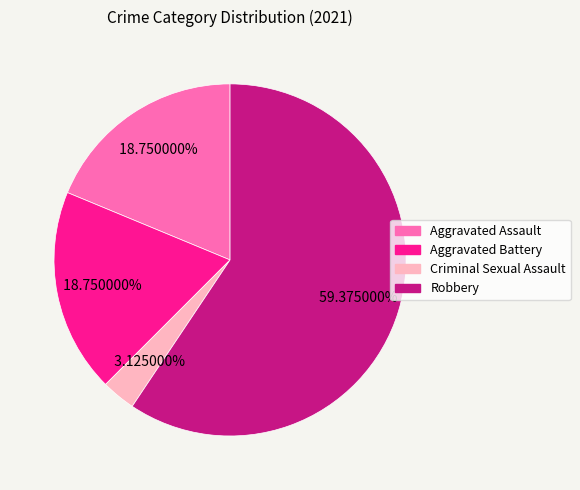

How many segments does this pie chart have?

4